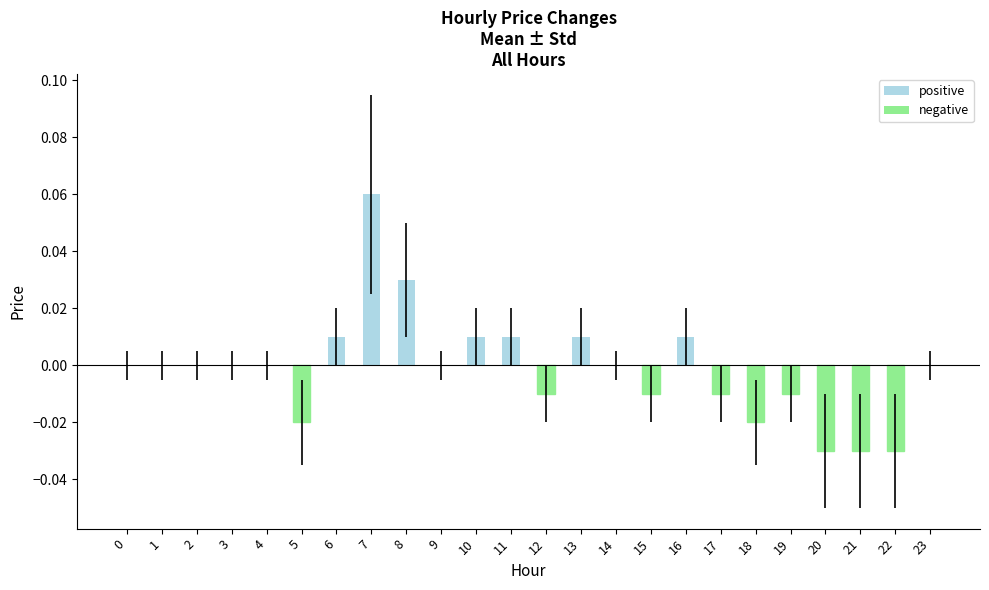

Which label corresponds to the largest value in the chart?

7